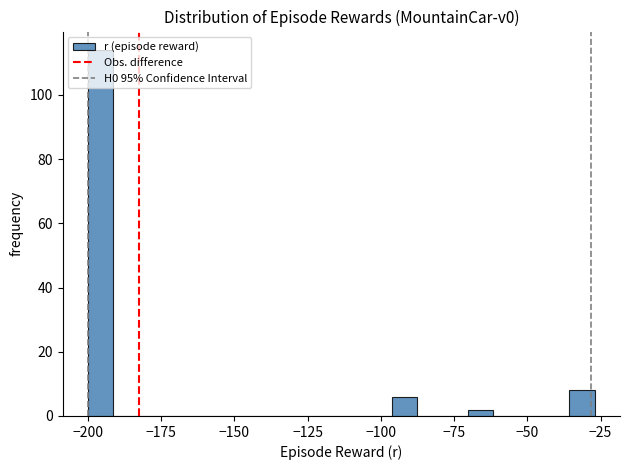

Read against the x-axis, roughly where is the centre of the tallest bar?

-195